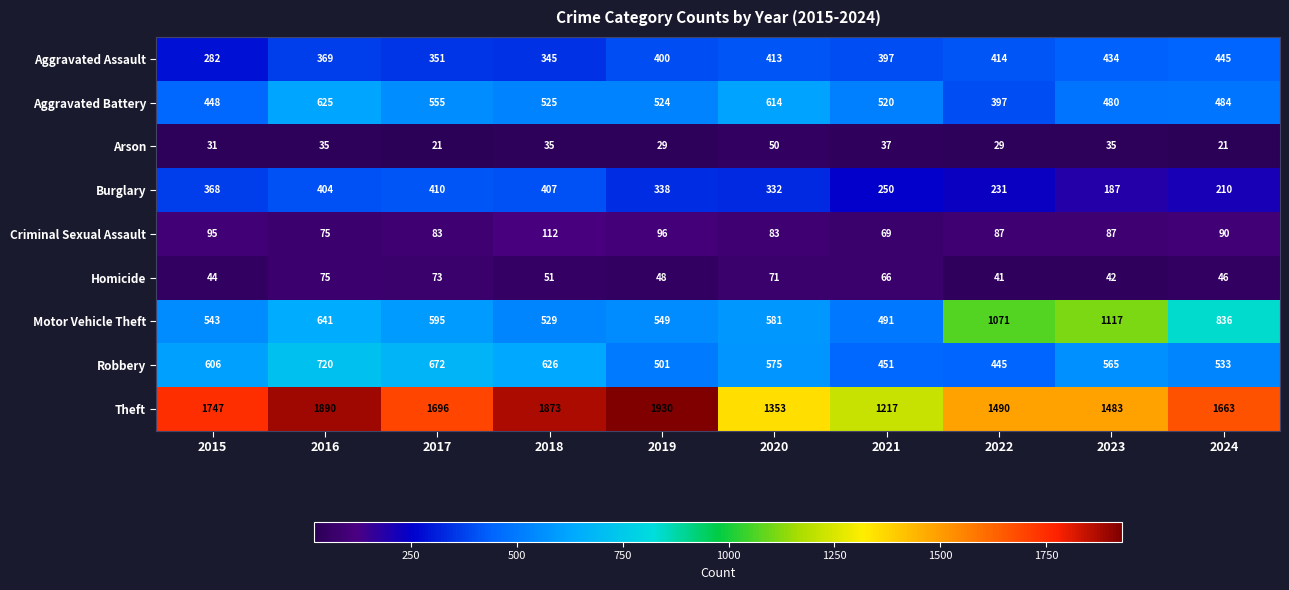

What is the difference between the Aggravated Assault values at 2017 and 2021?

46